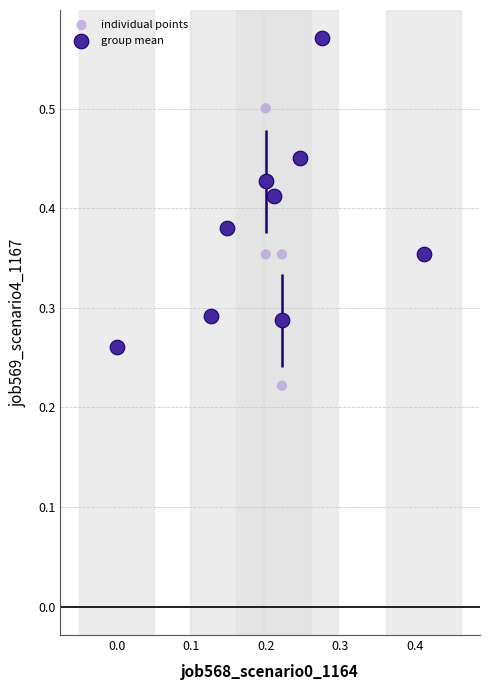

Which series has the largest Y range (max minus min)?

individual points